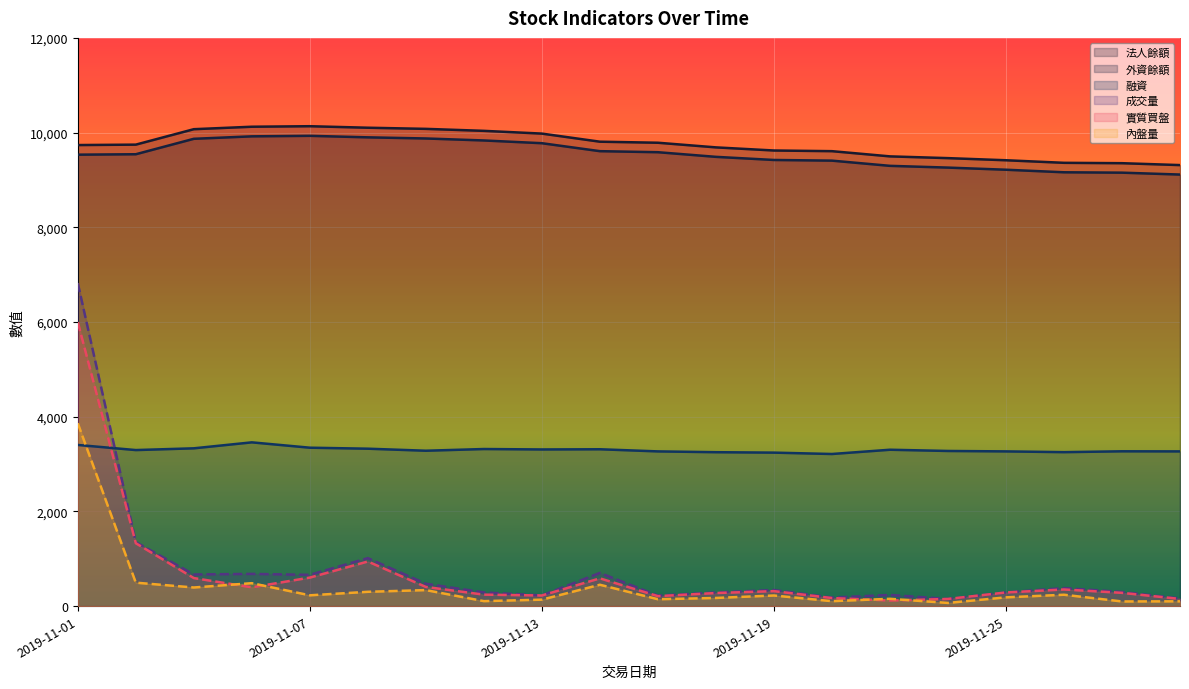

What is the difference between the 實質買盤 values at 2019-11-13 and 2019-11-28?

73